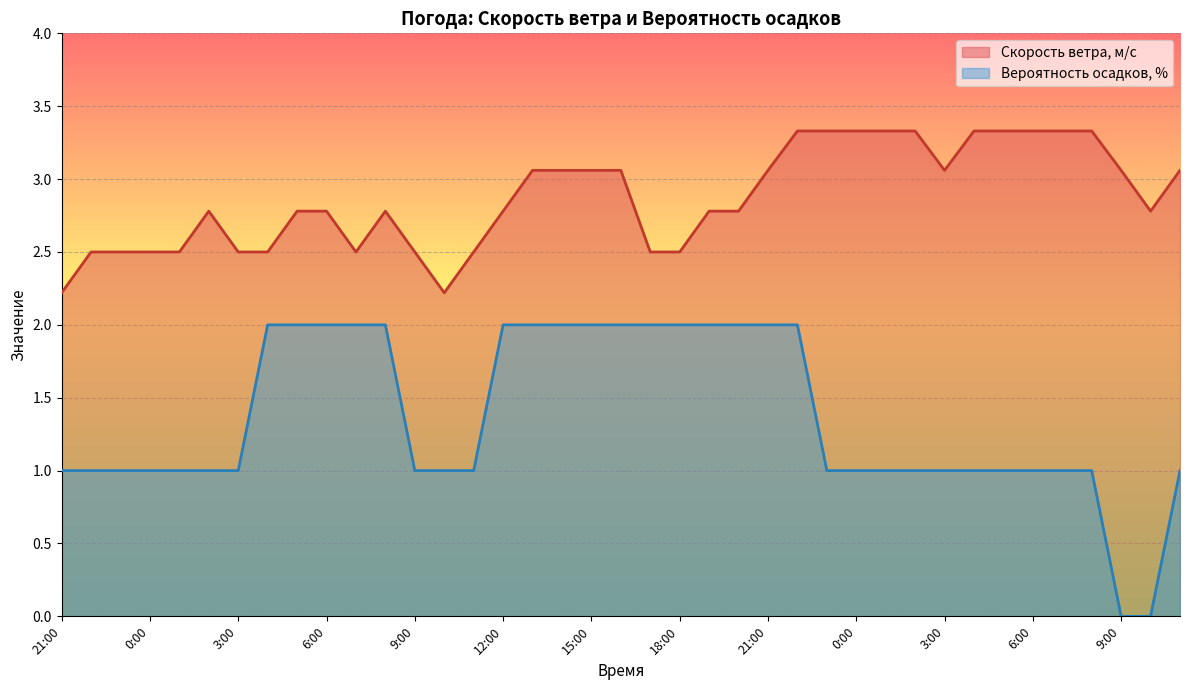

At how many categories does at least one series exceed 0?

39